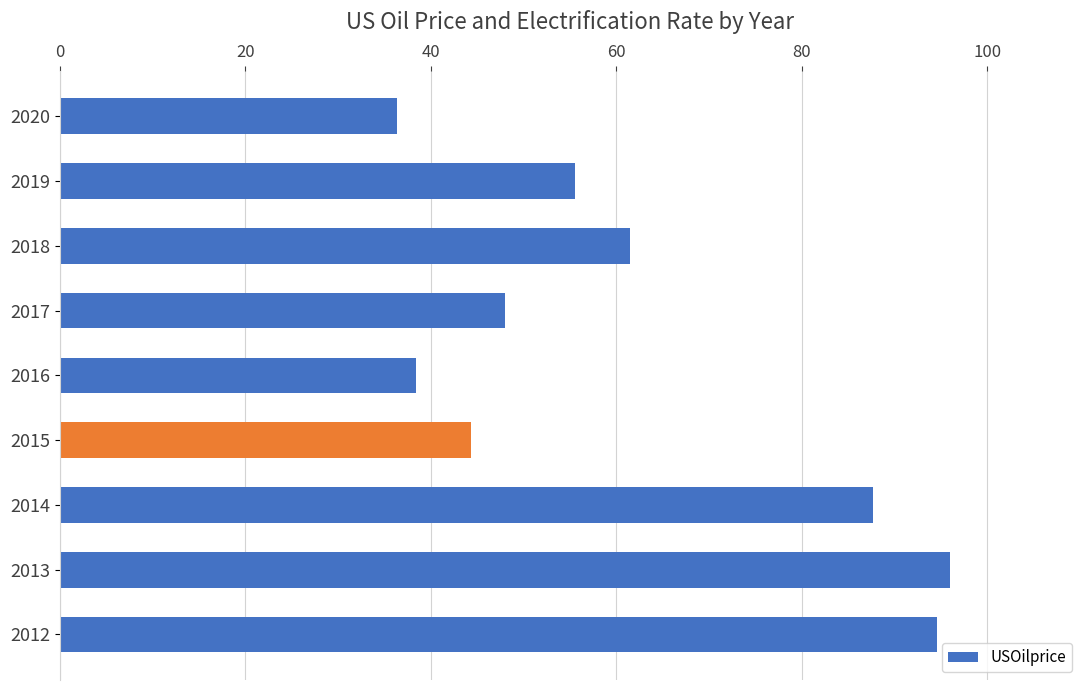

Which has a higher value, 2012 or 2020?

2012